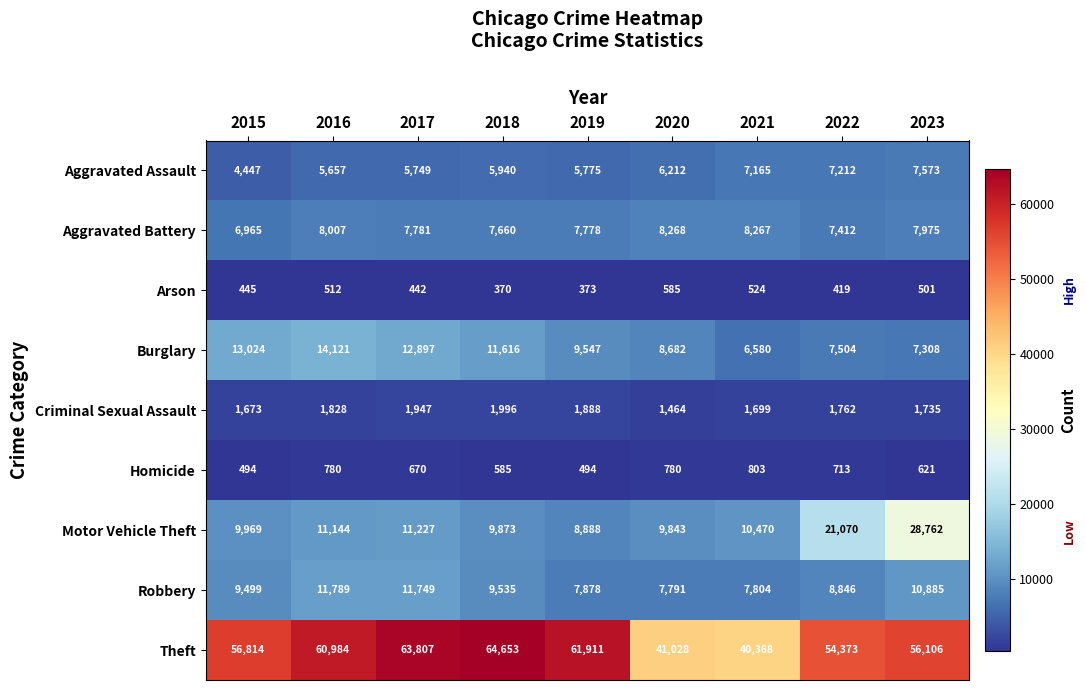

What is the sum of all Criminal Sexual Assault values?

15992